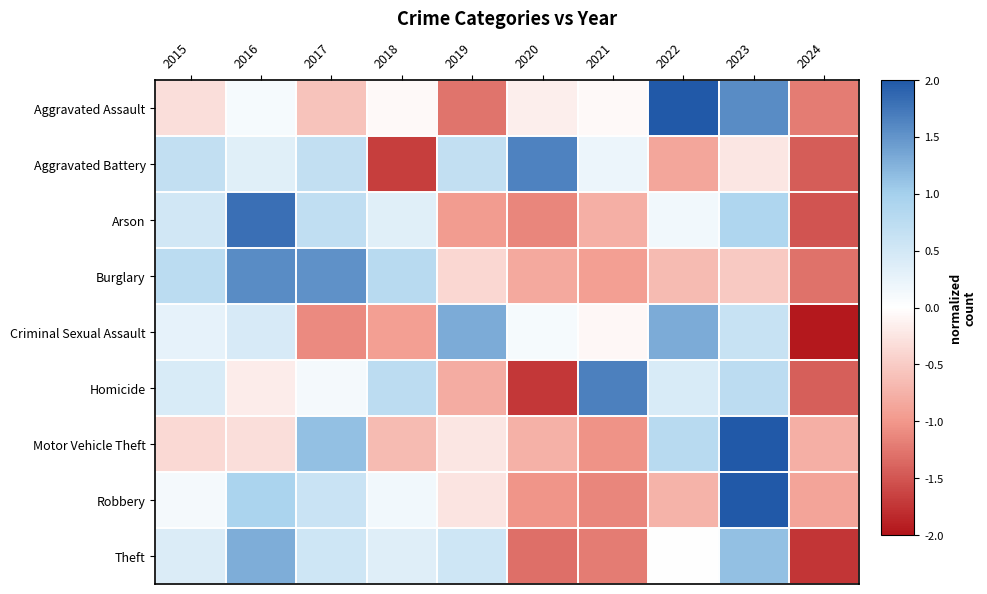

What is the difference between the highest and lowest values at 2019?

2.6